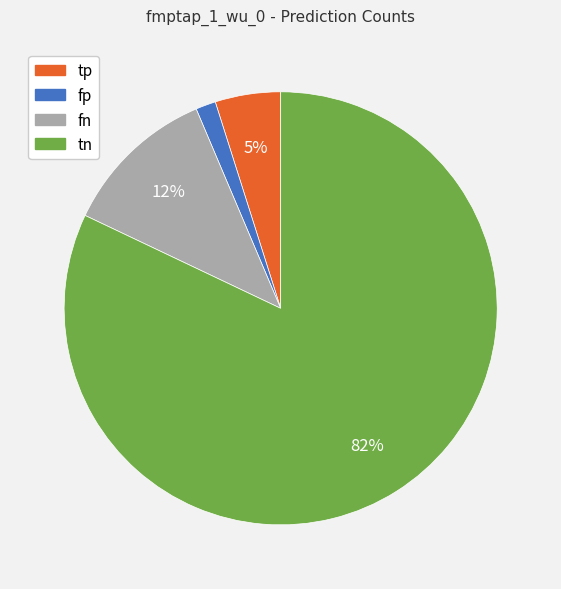

Is the sum of fn and fp greater than half?

No